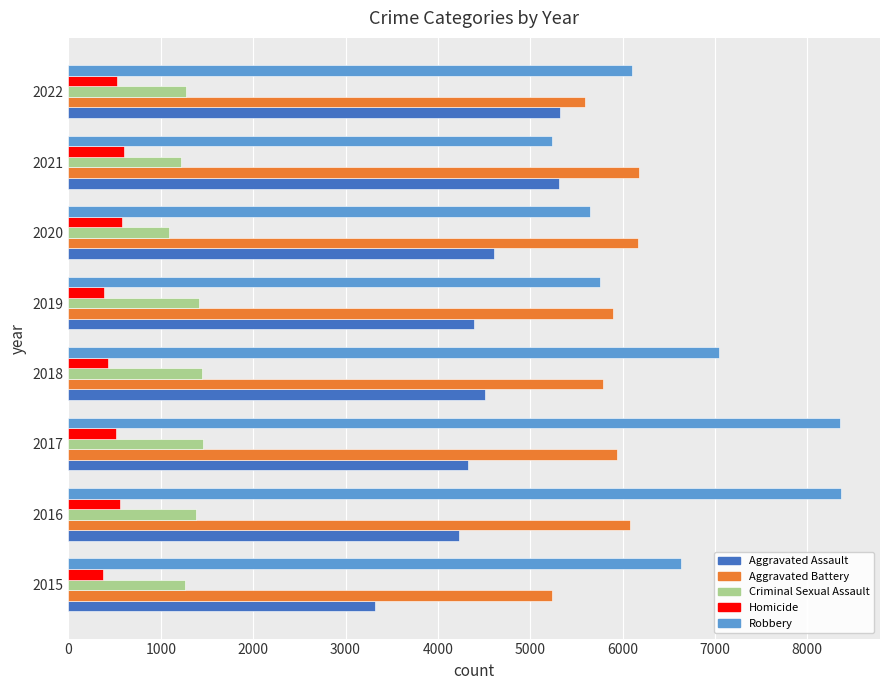

What is the difference between the maximum and minimum values in the Homicide series?

227